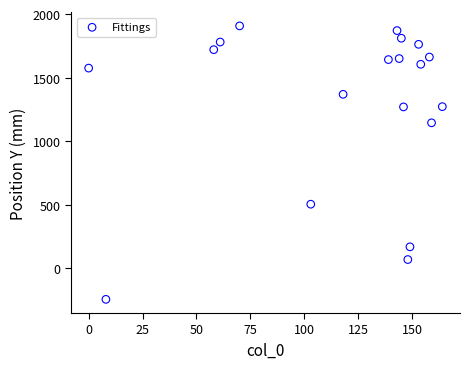

What is the range of X values (max minus min)?

164